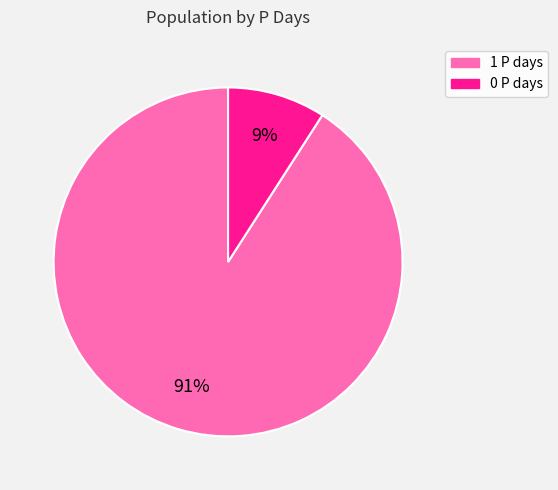

What percentage is the 0 P days slice, to the nearest percent?

9%